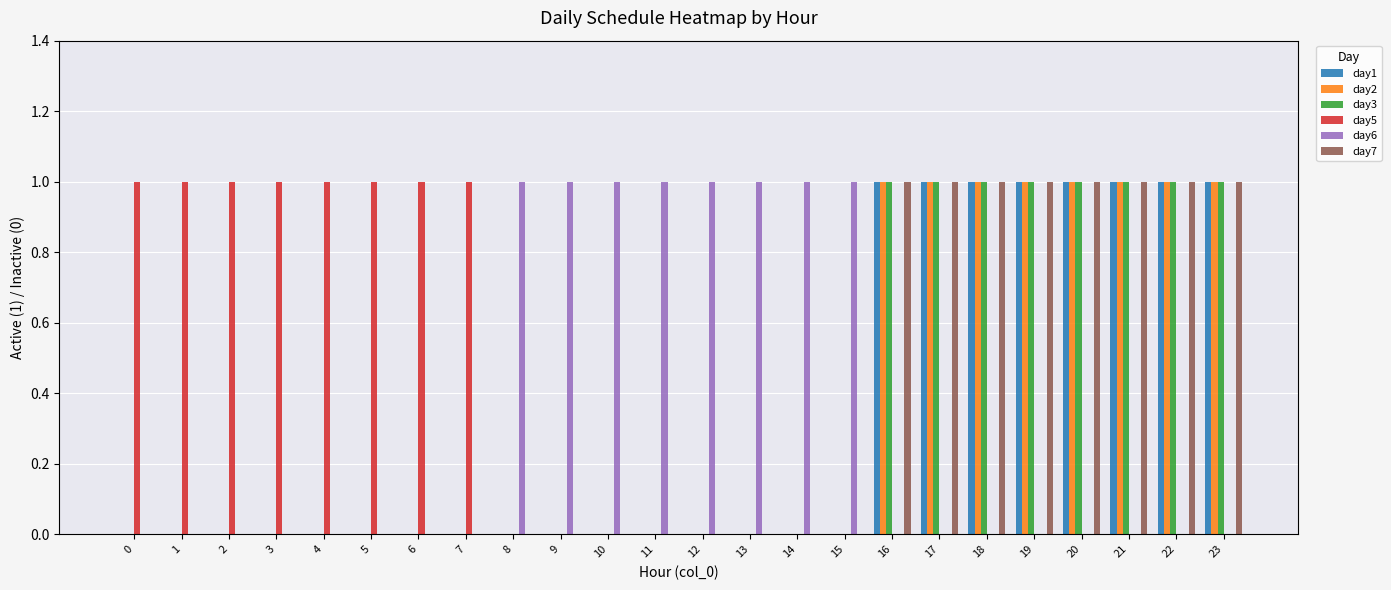

Is the value of day6 at 21 greater than the value of day1 at 18?

No